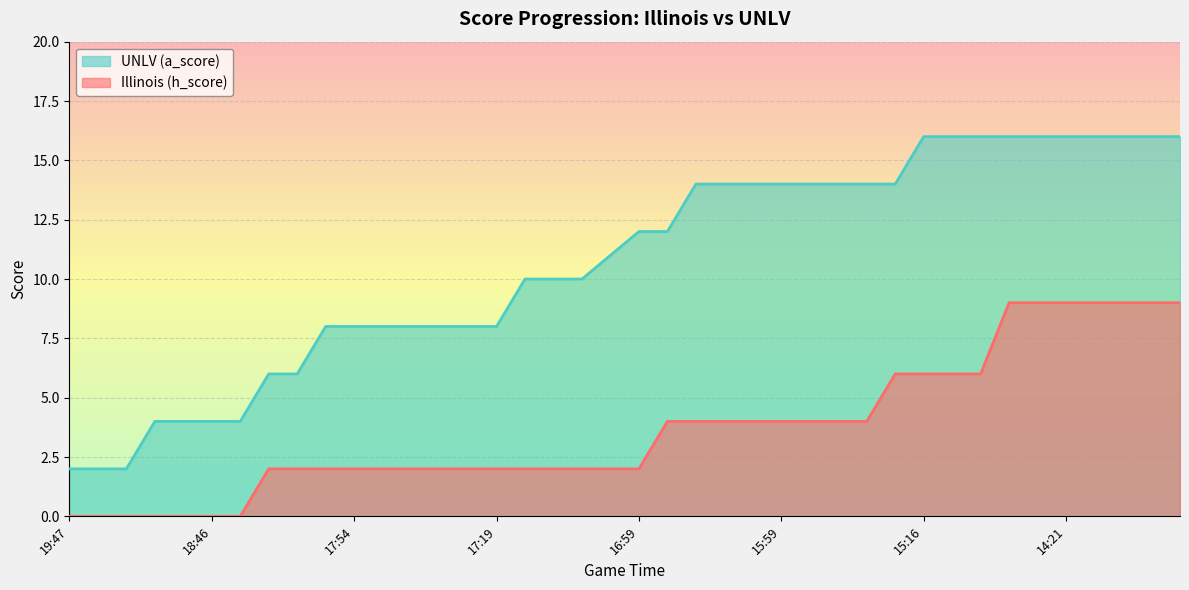

What is the approximate value of UNLV (a_score) at 19:00?

4